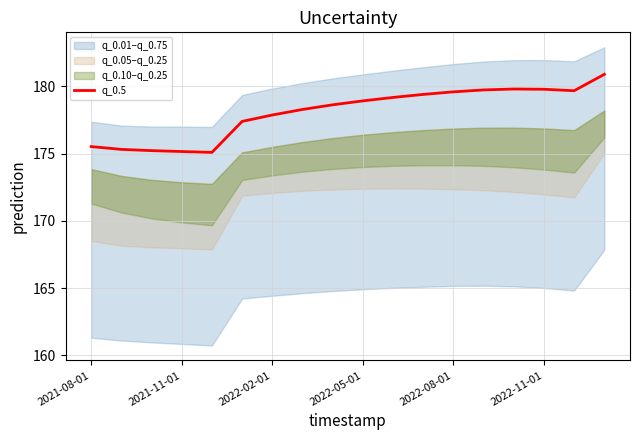

Reading right to left, list all the values displayed in this chart.

180.9	179.7	179.8	179.8	179.7	179.6	179.4	179.2	178.9	178.6	178.3	177.9	177.4	175.1	175.1	175.2	175.3	175.5